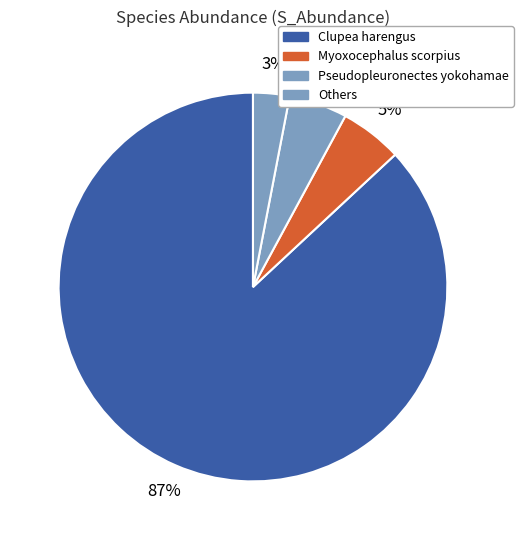

To the nearest percent, what is the average slice percentage?

25%